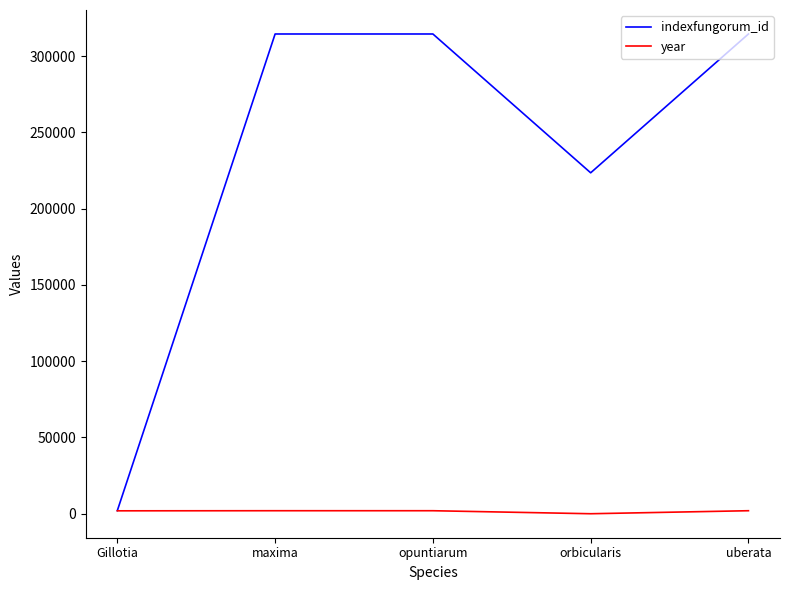

What is the difference between the maximum and minimum values in the indexfungorum_id series?

312427